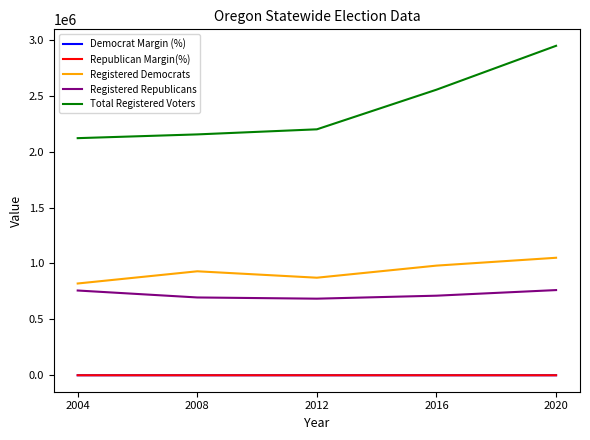

True or false: Registered Republicans has a value of 695677.0 at 2008.

True